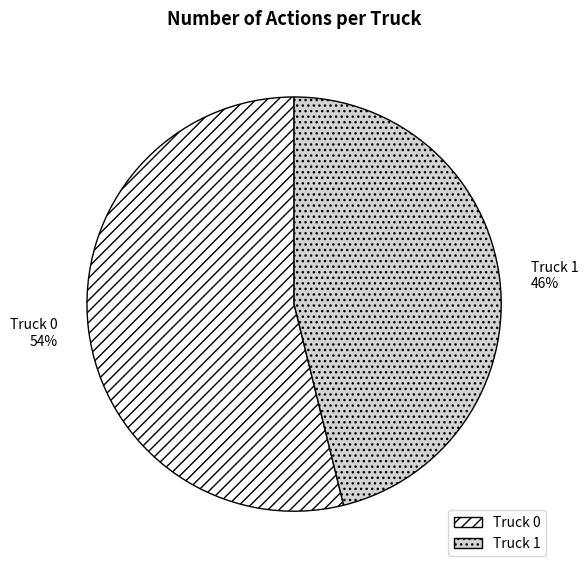

To the nearest percent, what is the average slice percentage?

50%